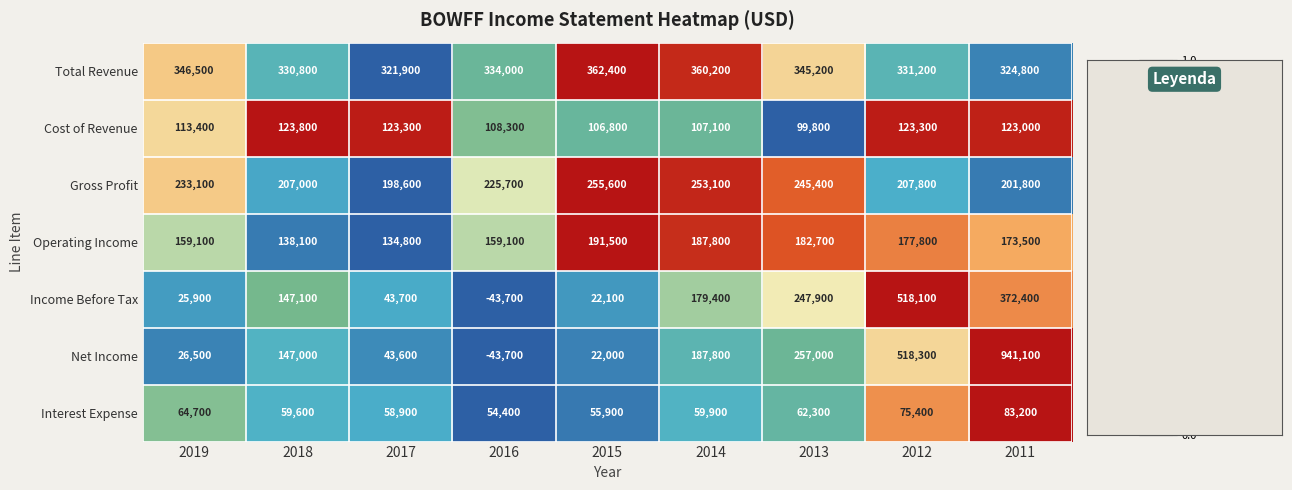

Which category has the lowest value in the Operating Income series?

2017